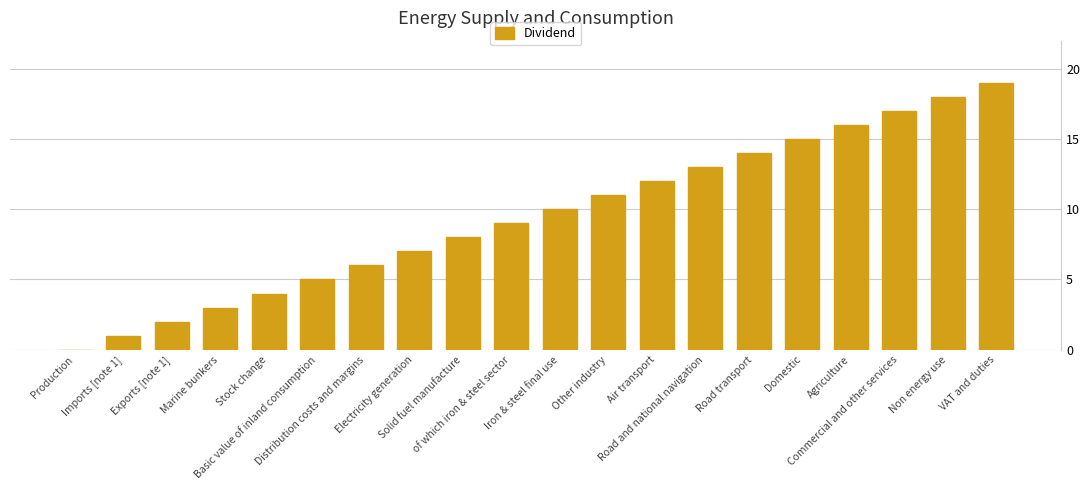

True or false: the data shows 7 at Electricity generation.

True